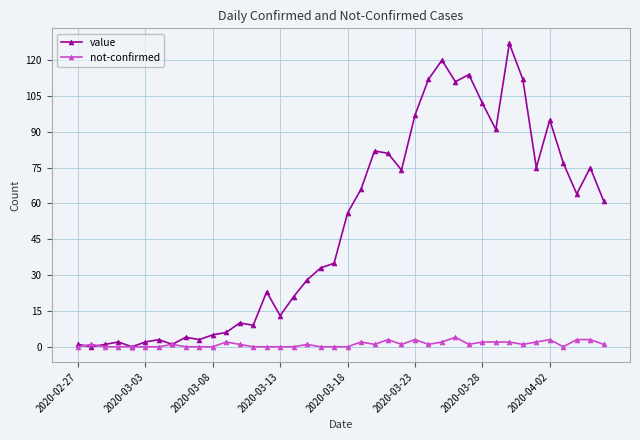

True or false: not-confirmed has more than 1 interior local peaks.

True